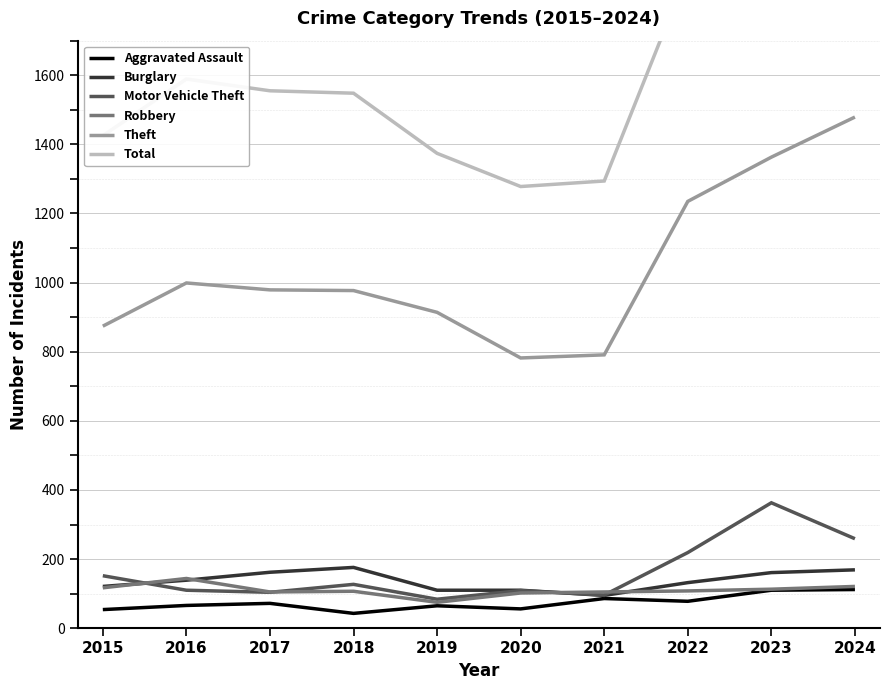

Which series has the largest range (max minus min)?

Total